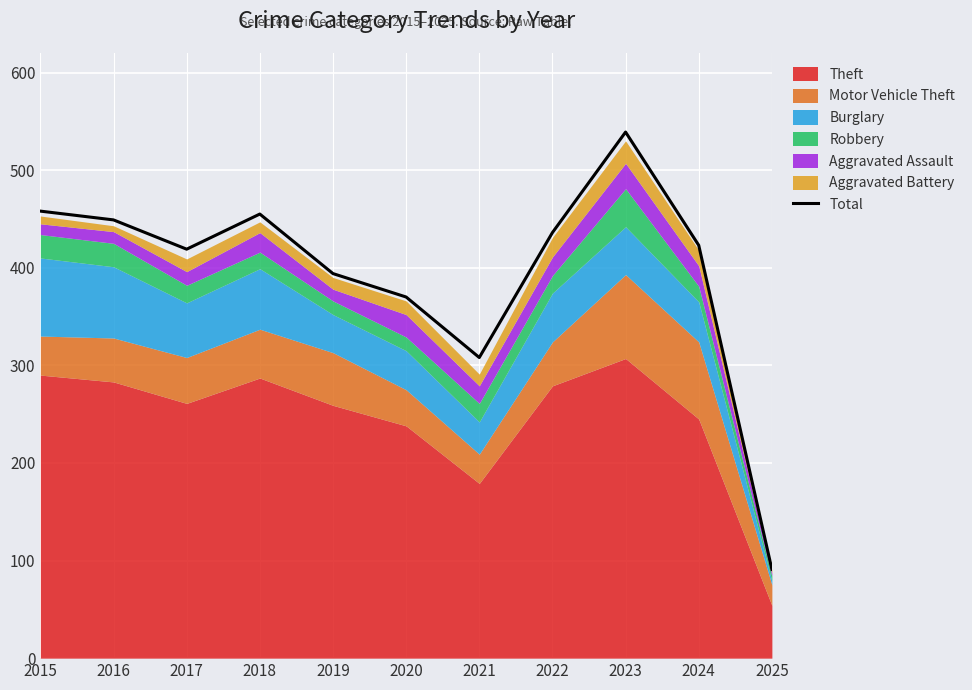

What is the minimum value for Total?

91